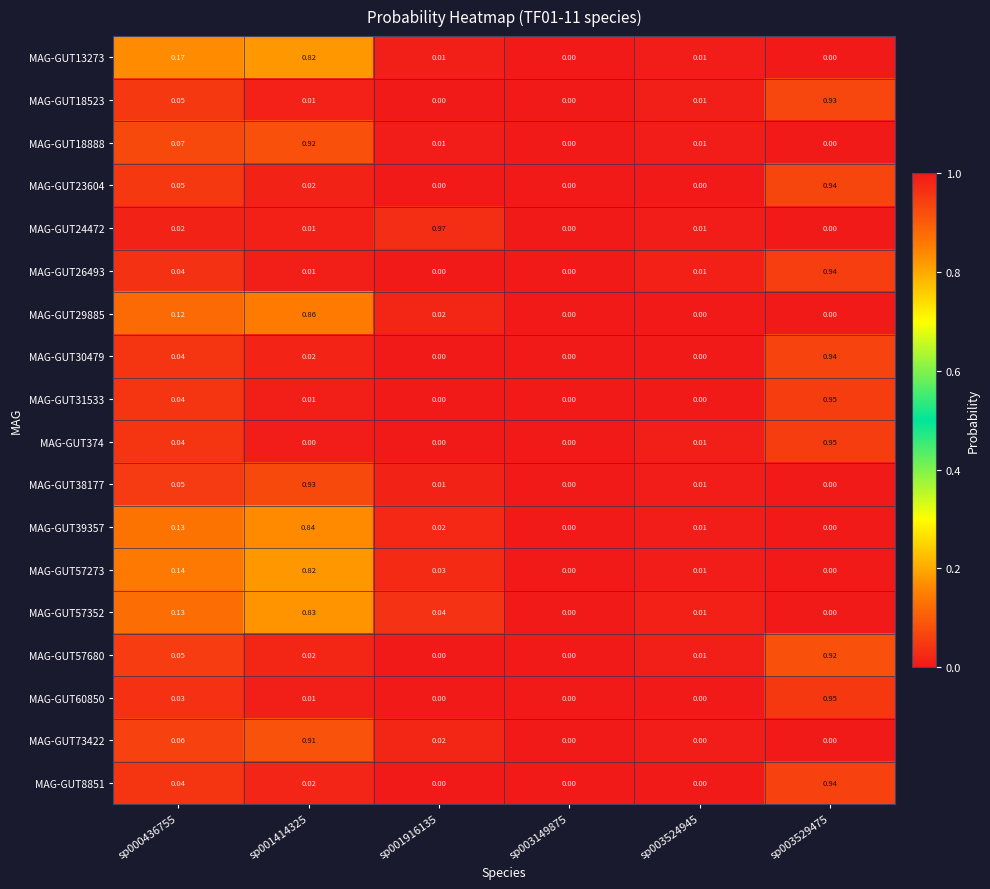

Is the value of MAG-GUT57680 at sp003529475 greater than the value of MAG-GUT23604 at sp001916135?

Yes